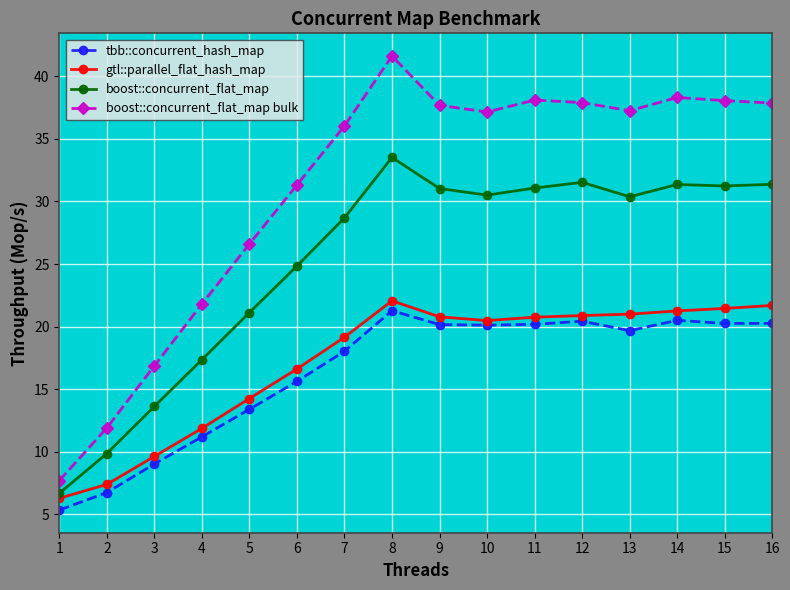

True or false: boost::concurrent_flat_map has a value of 31.4 at 16.

True